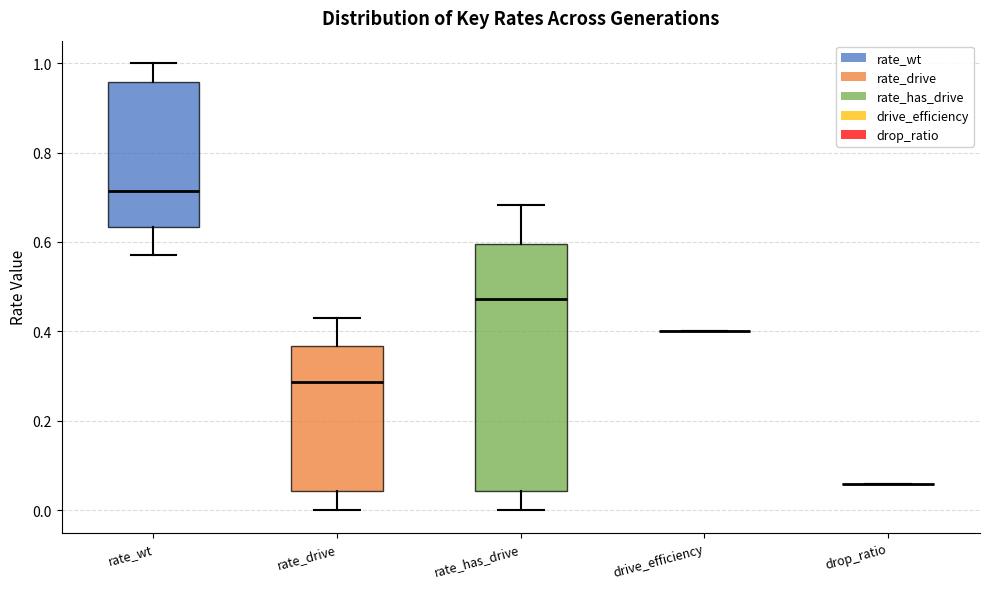

Comparing the boxes themselves (not the whiskers), which one is the tallest?

rate_has_drive